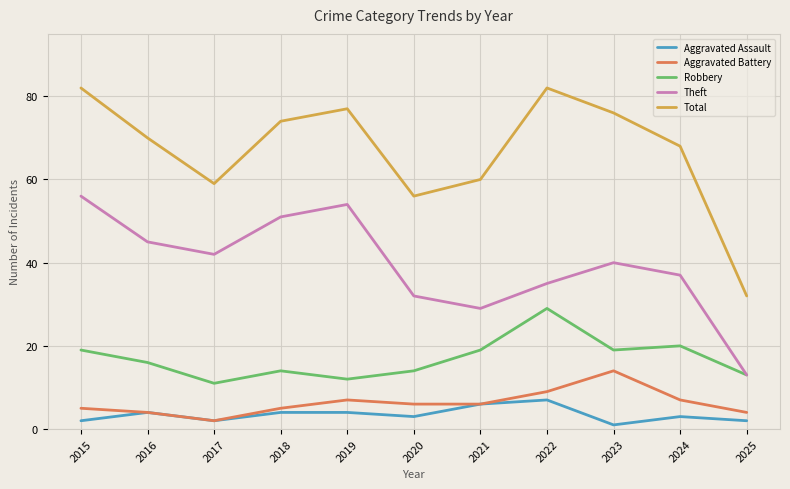

The Robbery series shows 29 at 2022. True or false?

True